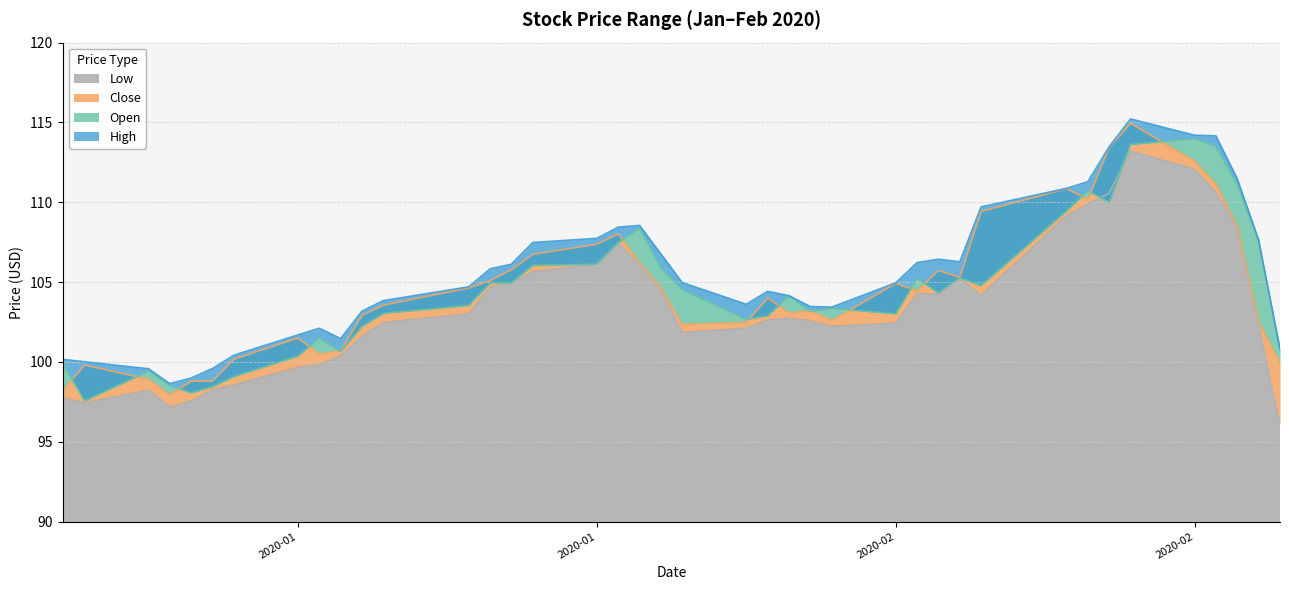

Where is the first local maximum for Open?

2020-01-06